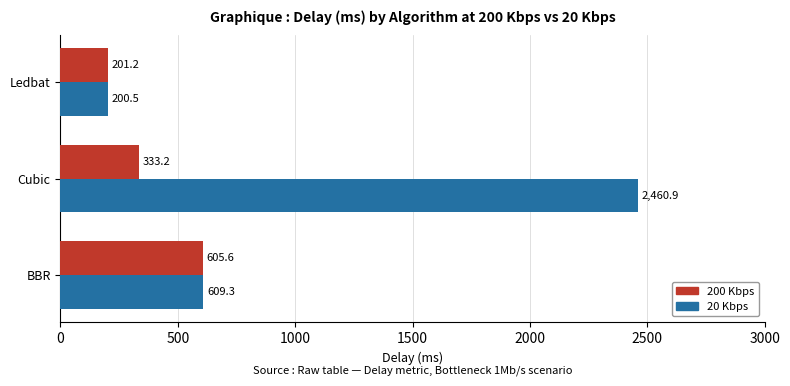

What is the total value across all series at Cubic?

2794.1